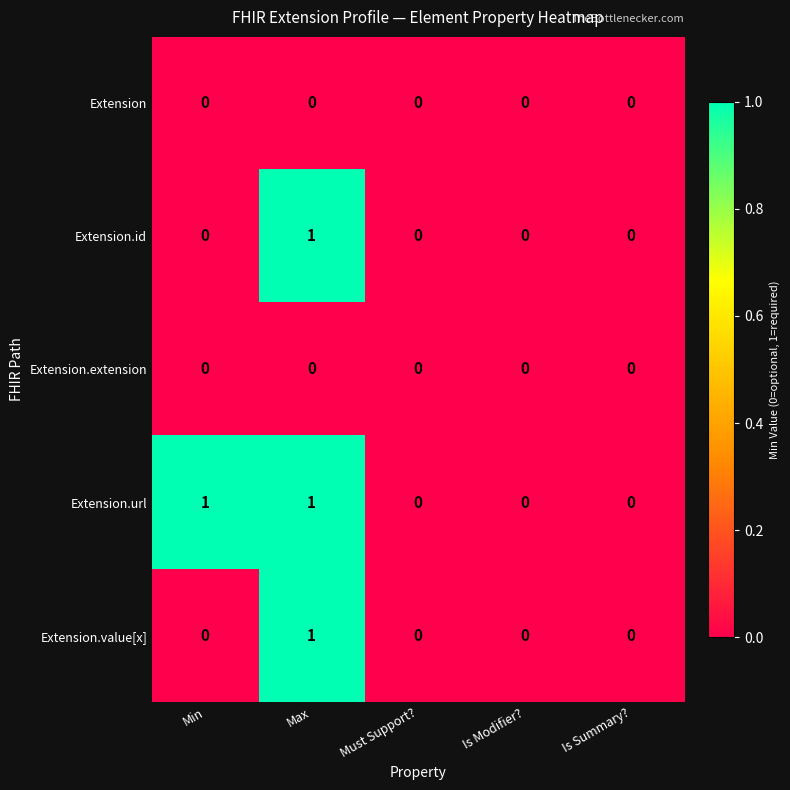

Which series changed the most between Min and Is Summary??

Extension.url